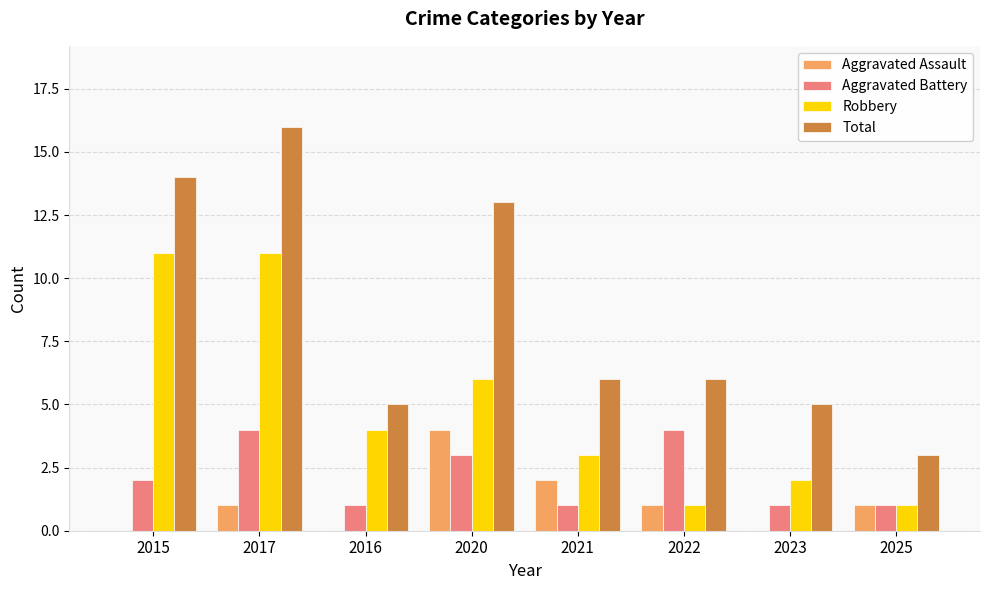

Reading left to right, list all the values displayed in this chart.

Aggravated Assault: 2015=0	2017=1	2016=0	2020=4	2021=2	2022=1	2023=0	2025=1
Aggravated Battery: 2015=2	2017=4	2016=1	2020=3	2021=1	2022=4	2023=1	2025=1
Robbery: 2015=11	2017=11	2016=4	2020=6	2021=3	2022=1	2023=2	2025=1
Total: 2015=14	2017=16	2016=5	2020=13	2021=6	2022=6	2023=5	2025=3